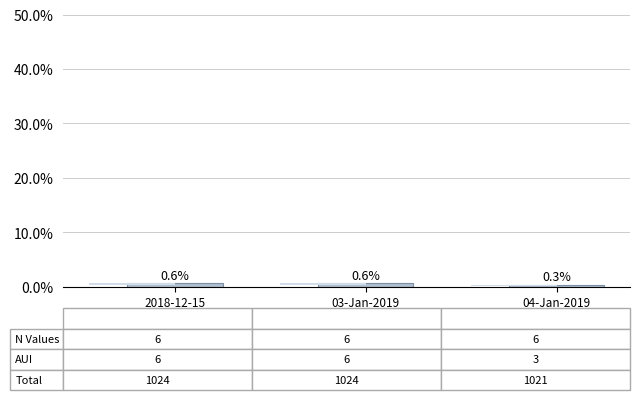

What is the label of the 3rd bar from the left?

04-Jan-2019